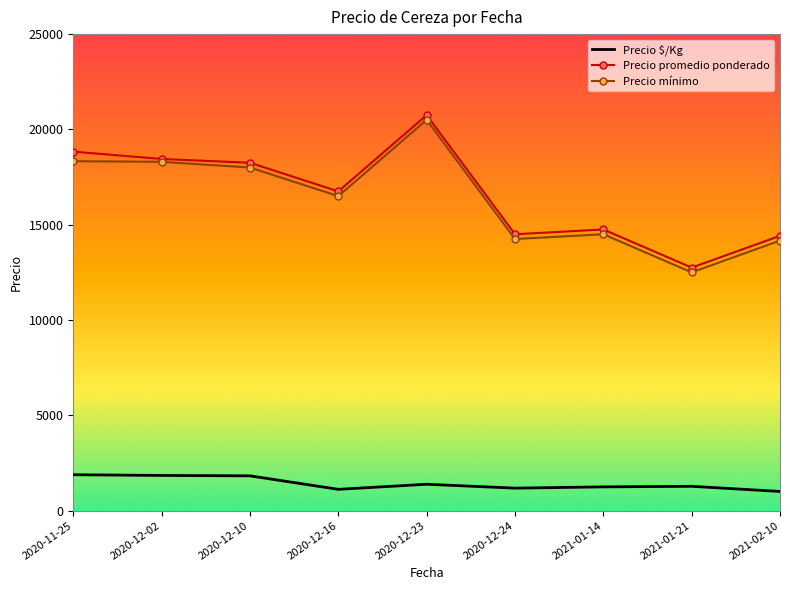

What is the spread (max minus min) of values at 2021-02-10?

13411.0